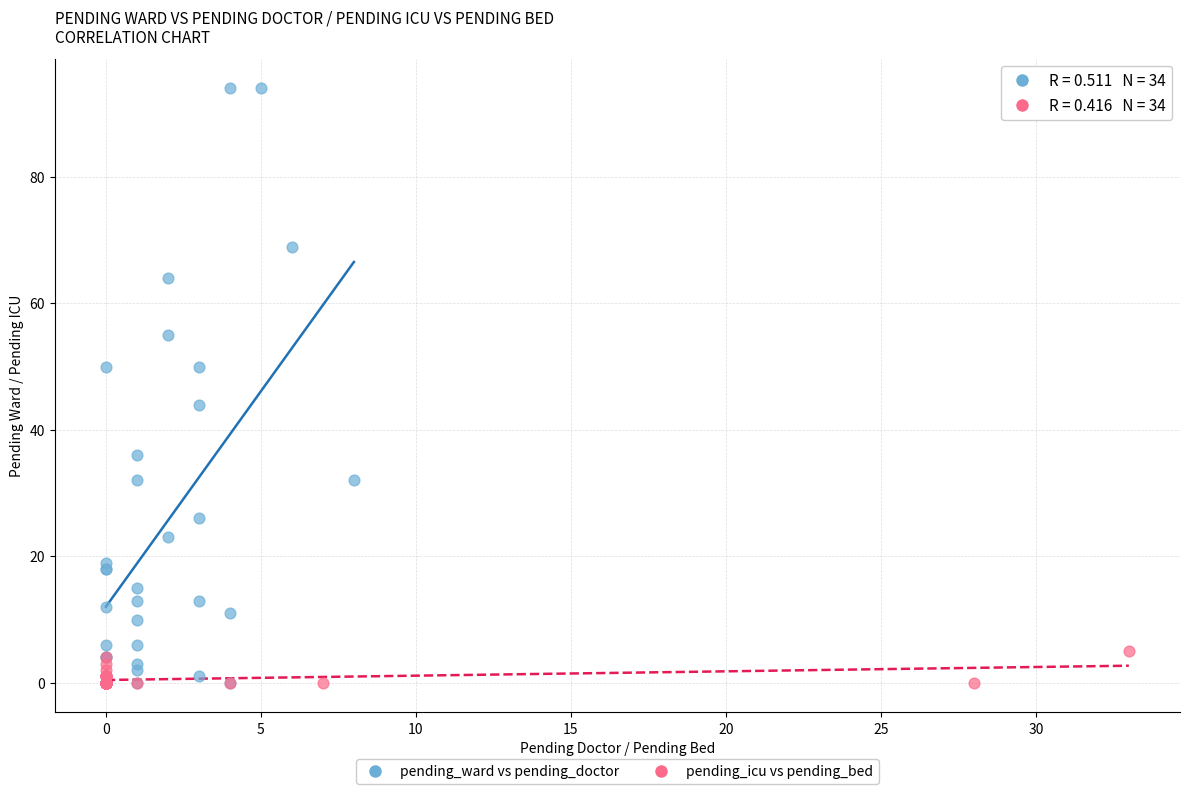

Which series has the widest spread of Y values?

pending_ward vs pending_doctor